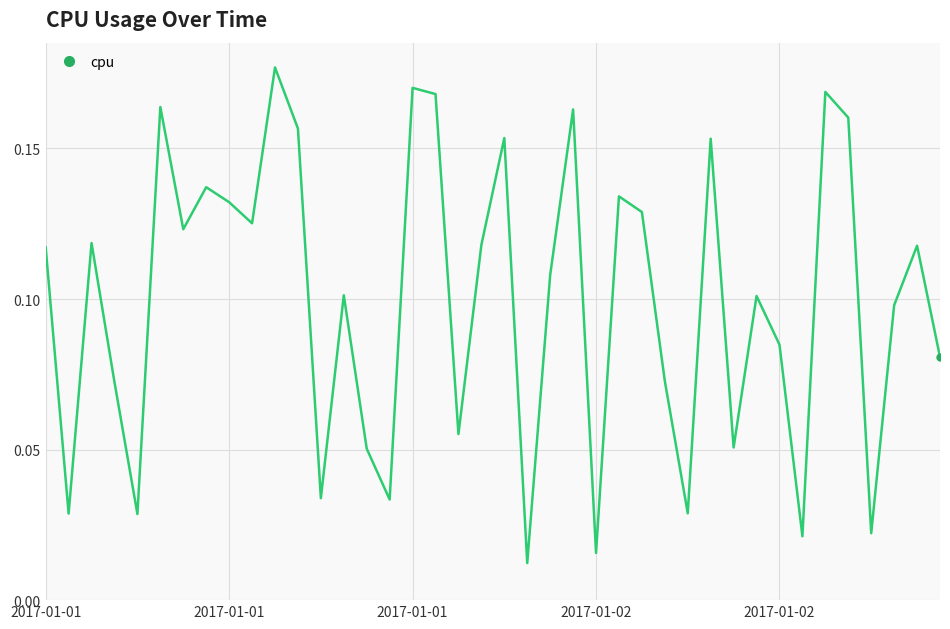

How many interior local valleys (lower than both neighbors) does the data have?

13